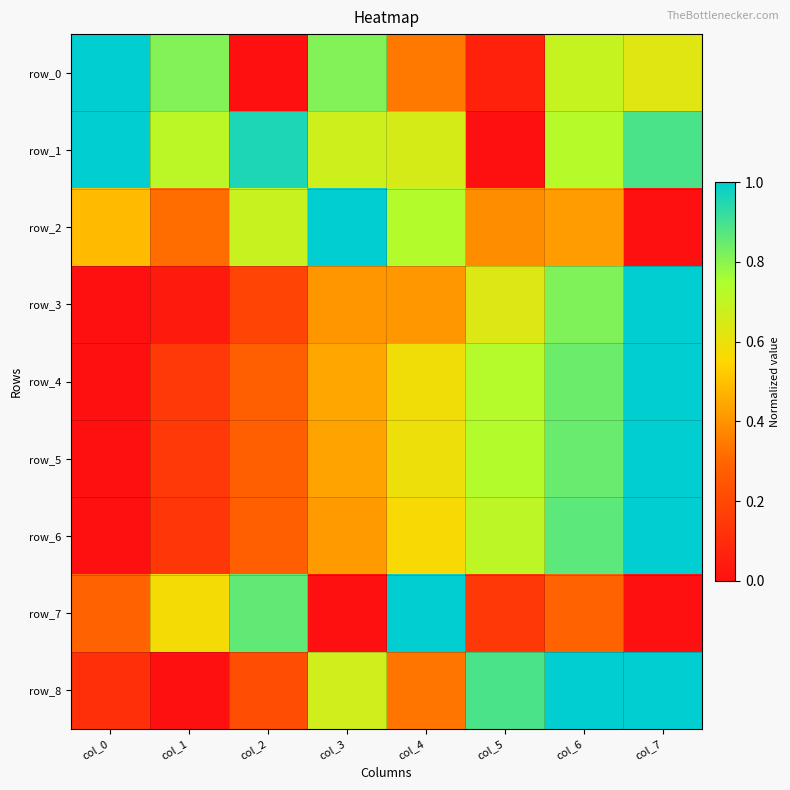

List the labels in order of row_8 value, smallest first.

col_1, col_0, col_2, col_4, col_3, col_5, col_6, col_7